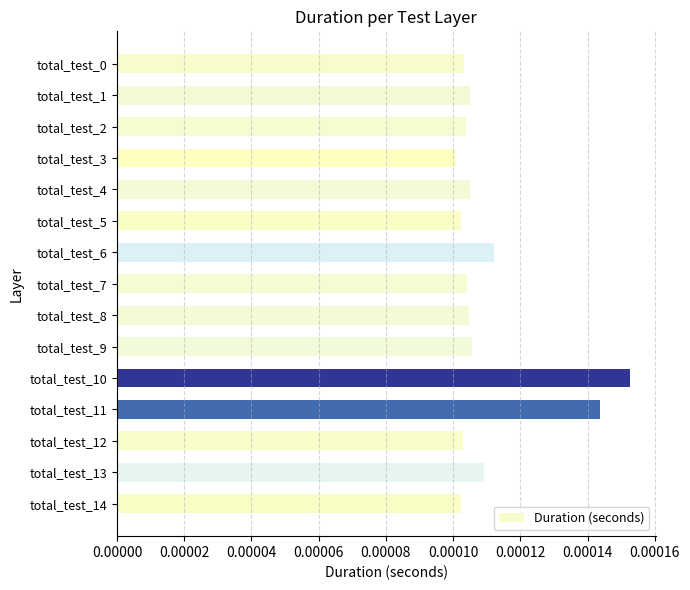

How many values are between 0 and 1?

15